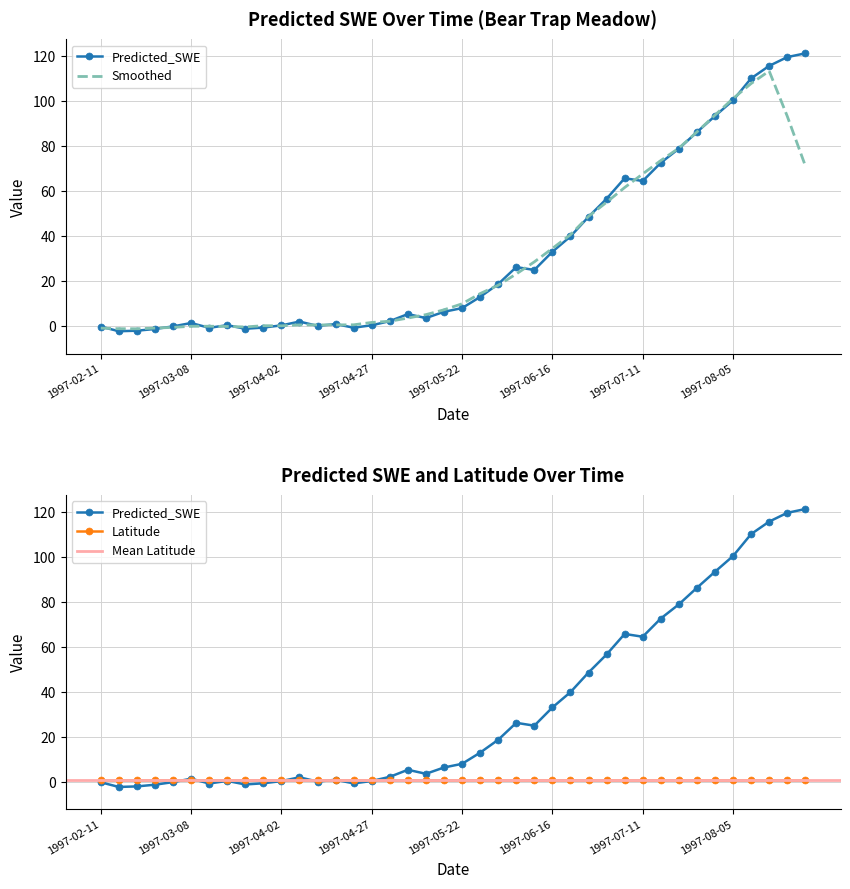

What is the change in value from 1997-05-27 to 1997-08-10?

+97.2